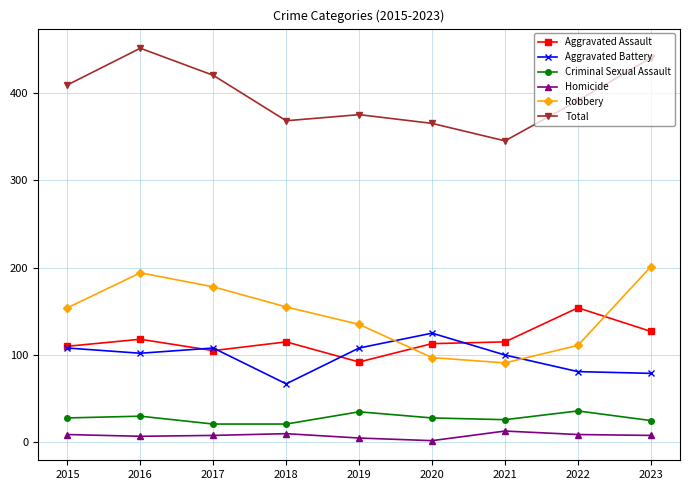

What is the difference between the Aggravated Battery values at 2020 and 2015?

17